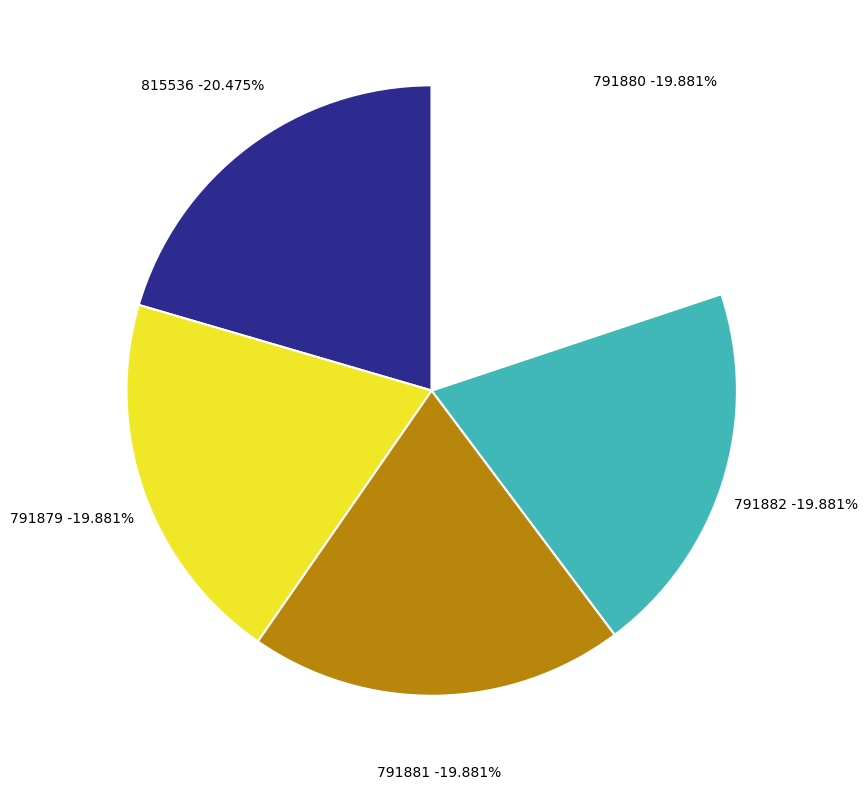

Combined, what portion of the pie is 791881 and 791880?

39.8%